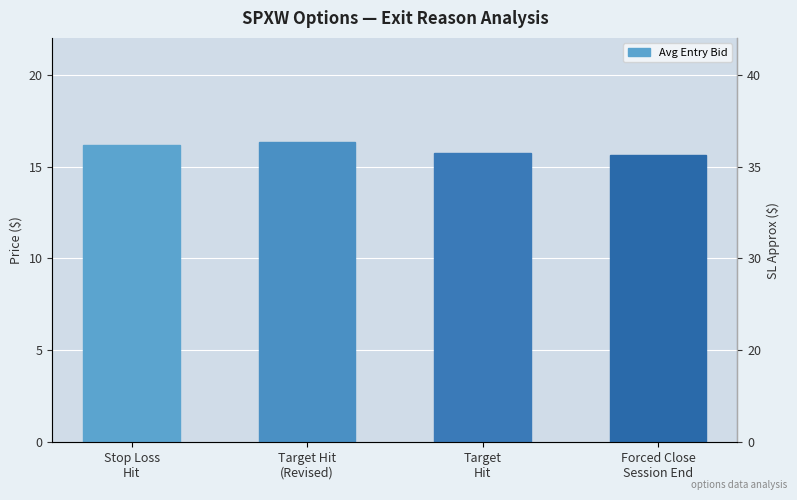

Reading right to left, extract all data points from this chart.

Forced Close
Session End=15.7	Target
Hit=15.7	Target Hit
(Revised)=16.4	Stop Loss
Hit=16.2